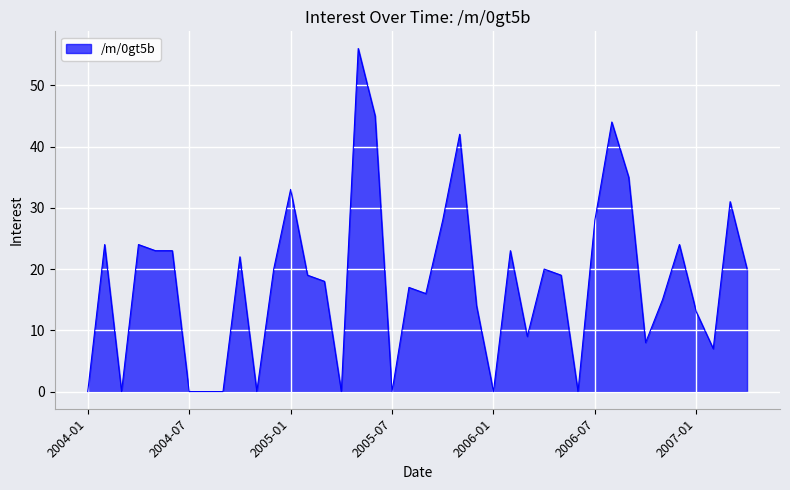

What is the difference between the maximum and minimum values?

56